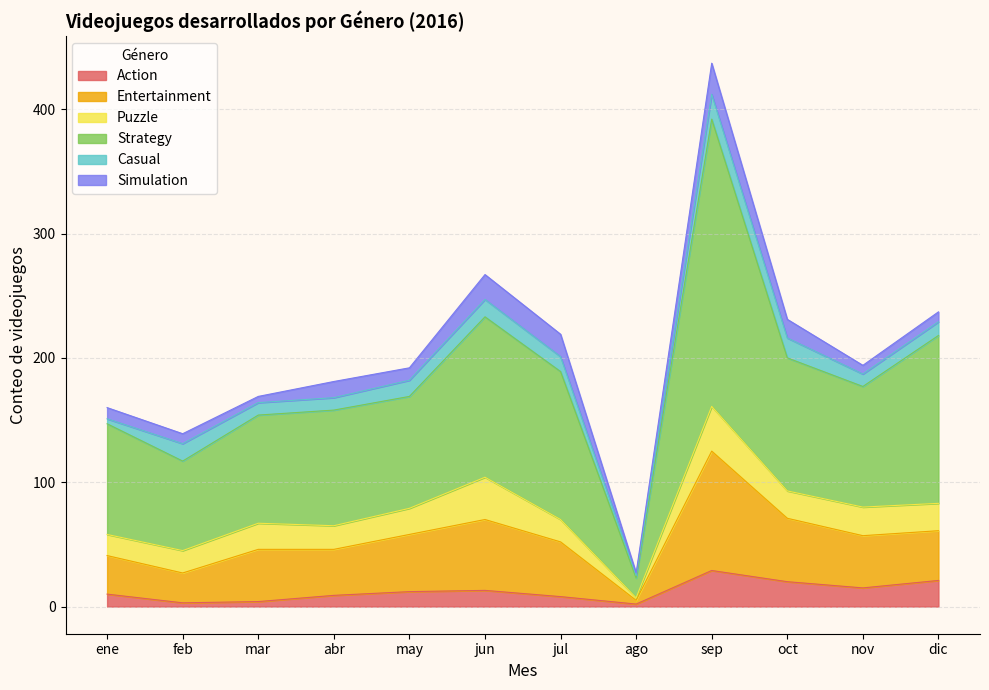

What is the total value across all series at jun?

267